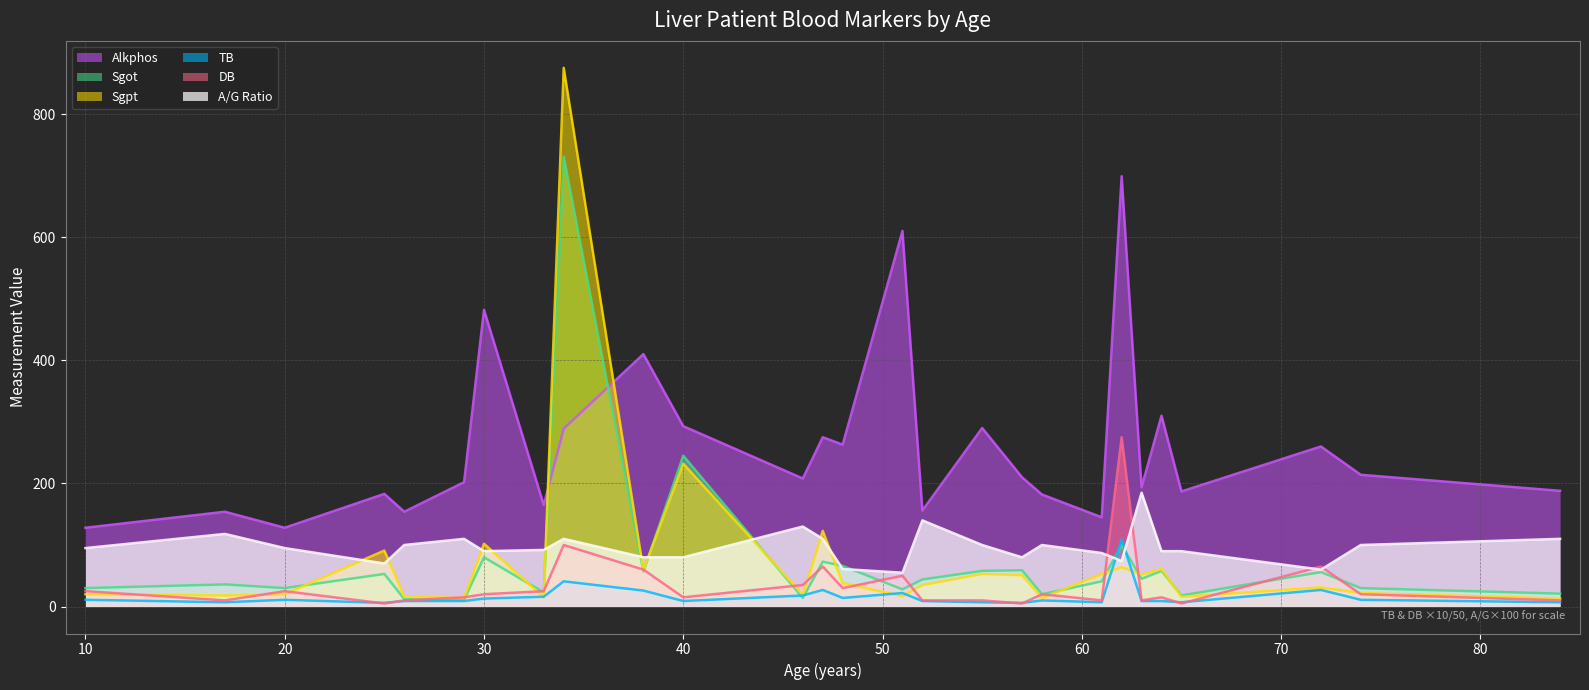

Reading left to right, list all the values displayed in this chart.

Alkphos: 128.0	154.0	128.0	183.0	154.0	202.0	482.0	165.0	289.0	410.0	293.0	208.0	275.0	263.0	610.0	156.0	290.0	210.0	182.0	145.0	699.0	194.0	310.0	187.0	260.0	214.0	188.0
Sgot: 30.0	36.0	30.0	53.0	12.0	11.0	80.0	23.0	731.0	57.0	245.0	14.0	73.0	66.0	28.0	44.0	58.0	59.0	20.0	41.0	100.0	45.0	58.0	18.0	56.0	30.0	21.0
Sgpt: 20.0	18.0	20.0	91.0	16.0	14.0	102.0	15.0	875.0	59.0	232.0	19.0	123.0	38.0	17.0	35.0	53.0	51.0	14.0	53.0	64.0	52.0	61.0	16.0	31.0	22.0	13.0
TB: 11.0	7.0	11.0	6.0	9.0	9.0	13.0	16.0	41.0	26.0	9.0	18.0	27.0	14.0	22.0	9.0	7.0	6.0	10.0	7.0	109.0	9.0	9.0	7.0	27.0	11.0	7.0
DB: 25.0	10.0	25.0	5.0	10.0	15.0	20.0	25.0	100.0	60.0	15.0	35.0	65.0	30.0	50.0	10.0	10.0	5.0	20.0	10.0	275.0	10.0	15.0	5.0	65.0	20.0	10.0
A/G Ratio: 95.0	118.0	95.0	70.0	100.0	110.0	90.0	92.0	110.0	80.0	80.0	130.0	110.0	61.0	55.0	140.0	100.0	80.0	100.0	87.0	74.0	185.0	90.0	90.0	60.0	100.0	110.0